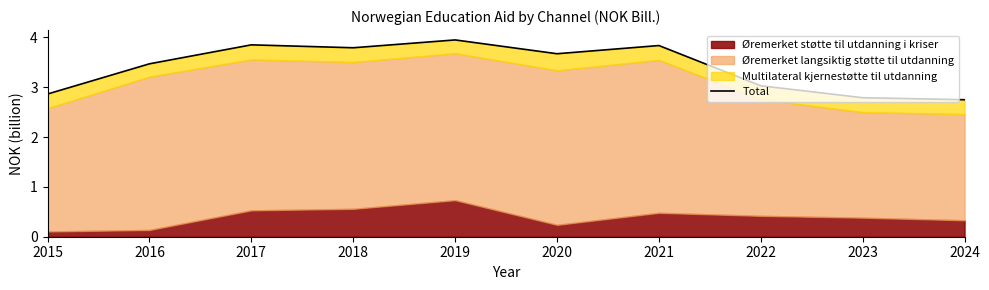

What is the change in value from 2020 to 2024?

-0.9